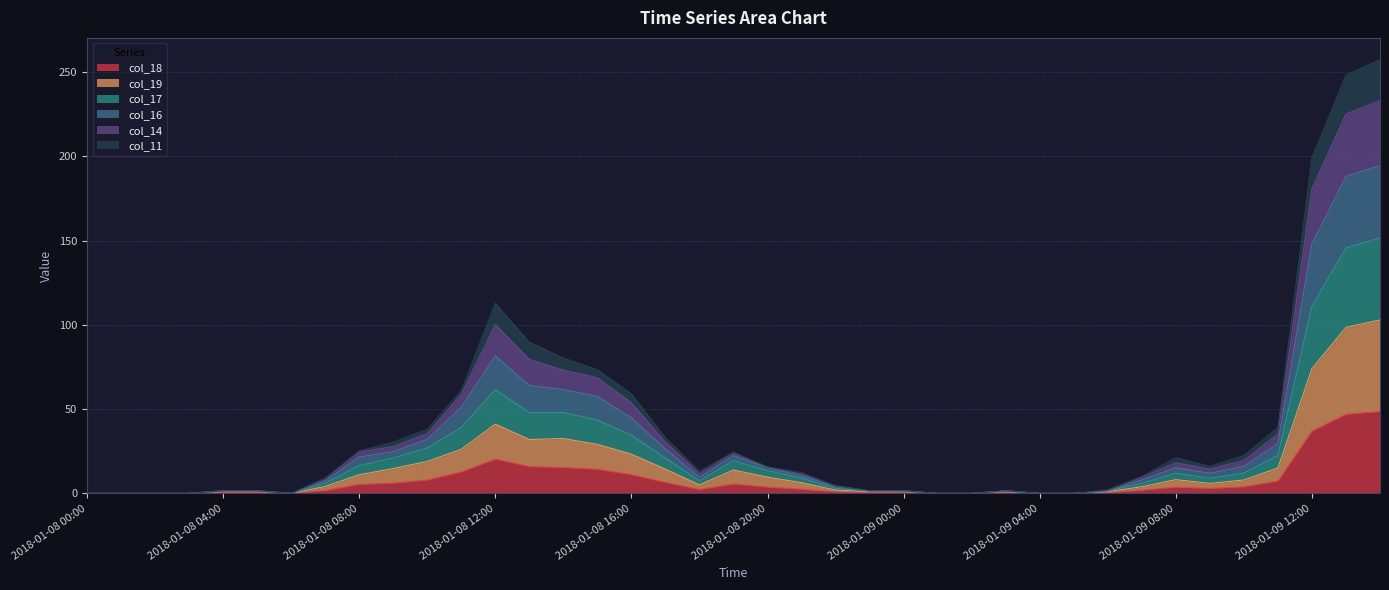

How many lines are shown in the chart?

6